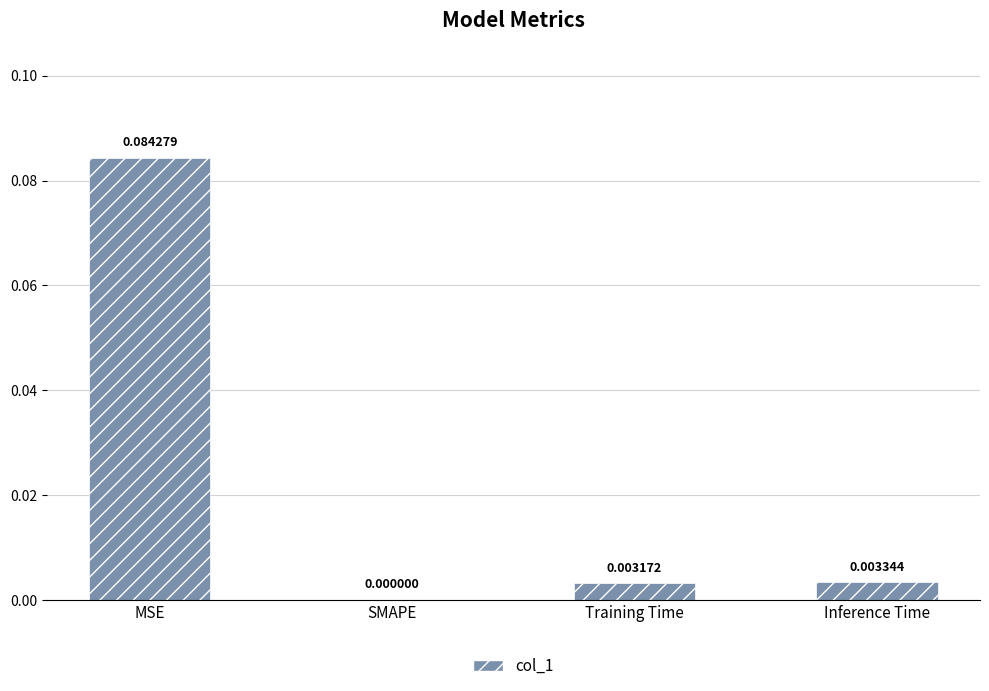

How many data points are above 0?

3